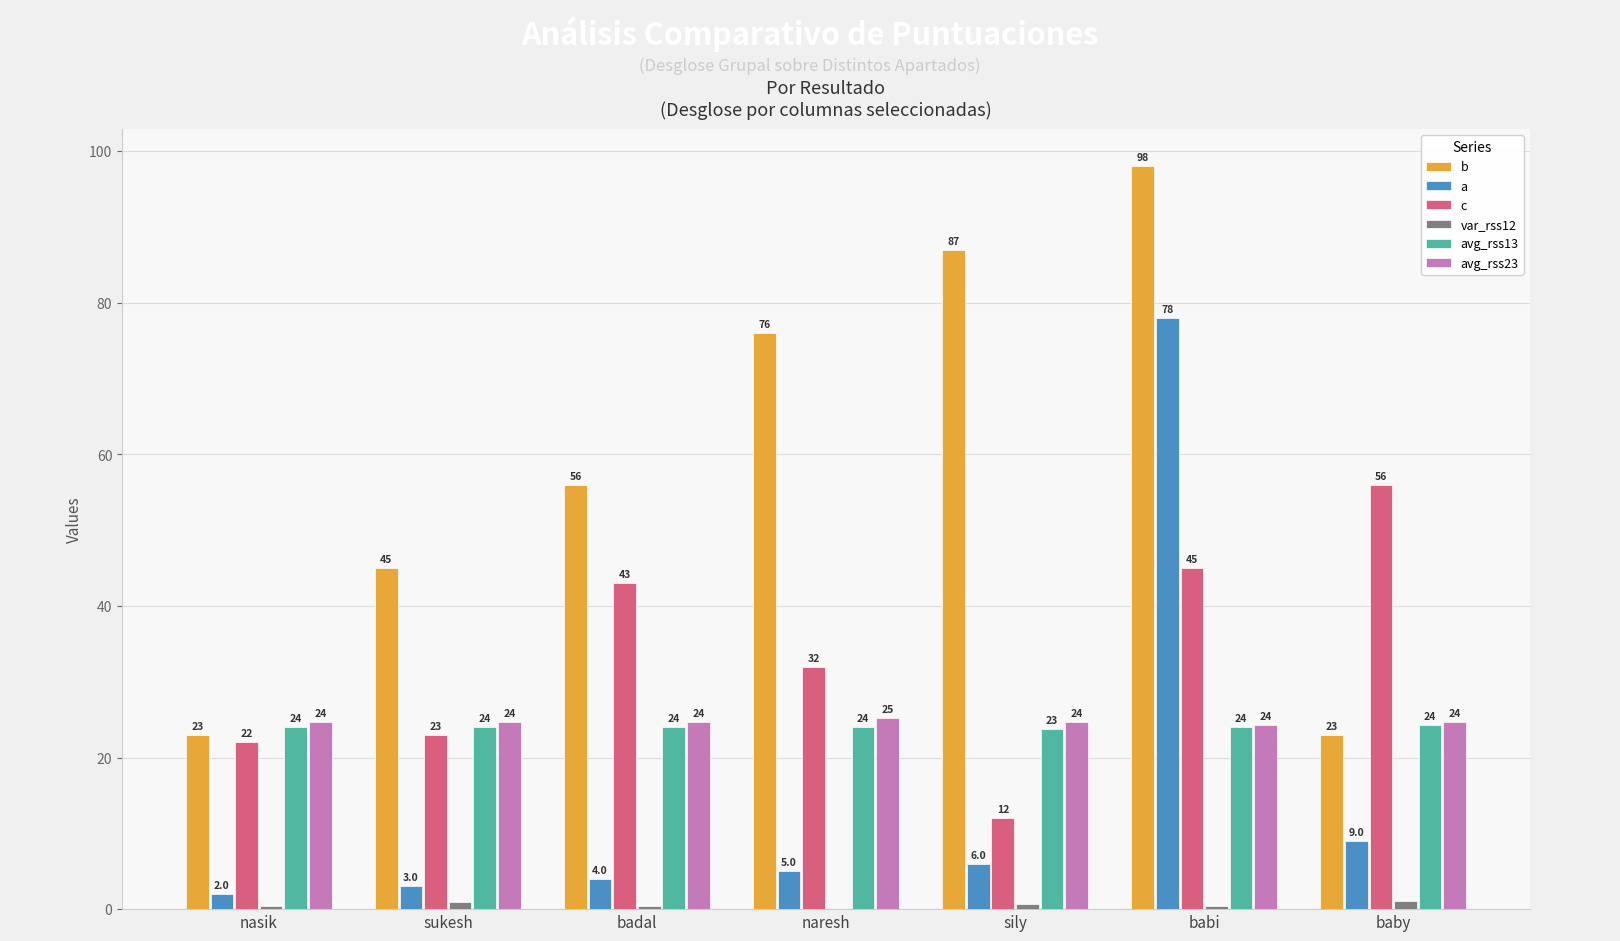

What is the sum of the c values at baby and babi?

101.0